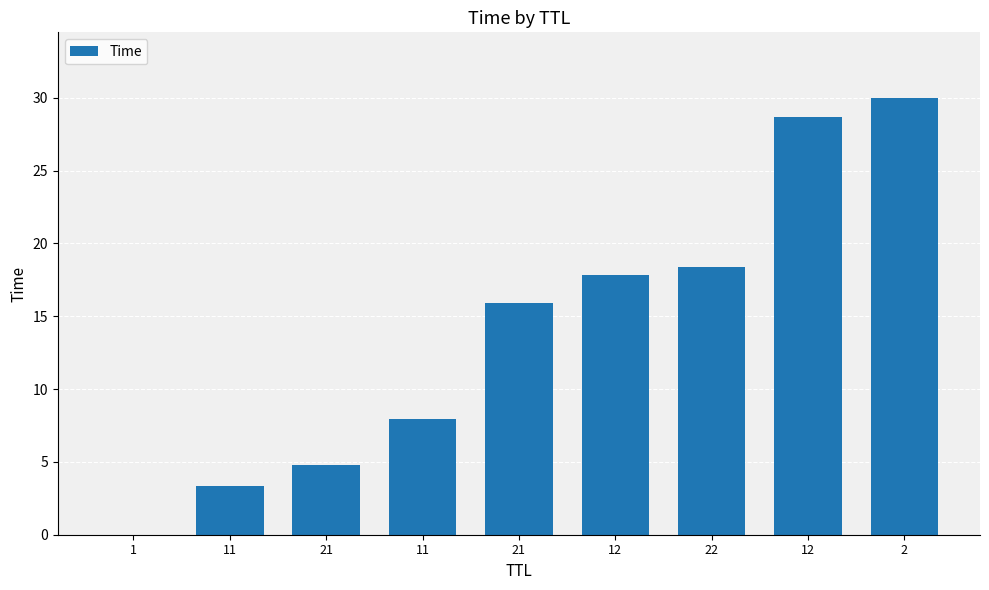

Reading left to right, extract all data points from this chart.

0.0	3.4	4.8	8.0	15.9	17.9	18.4	28.7	30.0